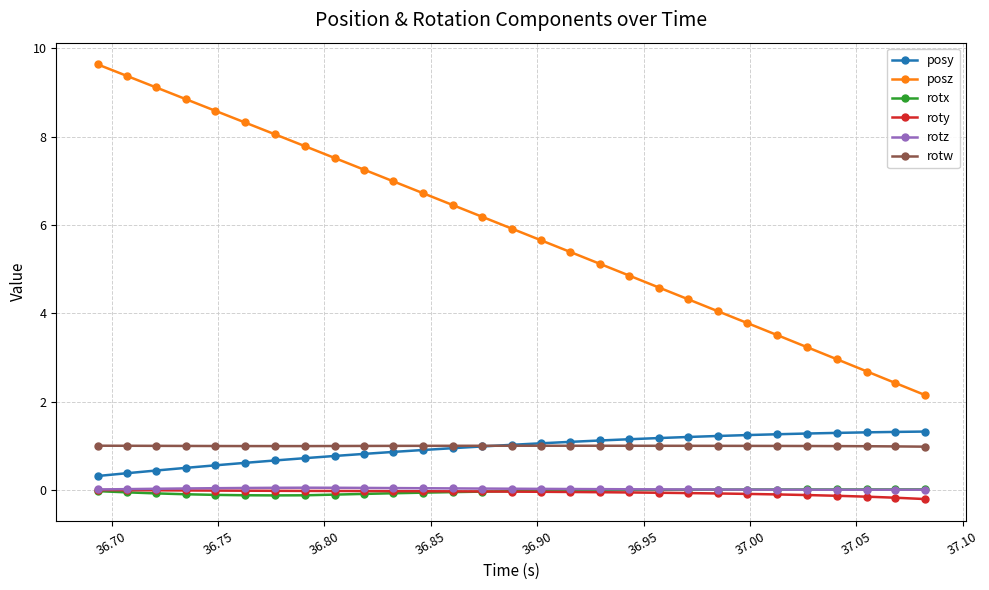

What is the minimum value for rotw?

1.0